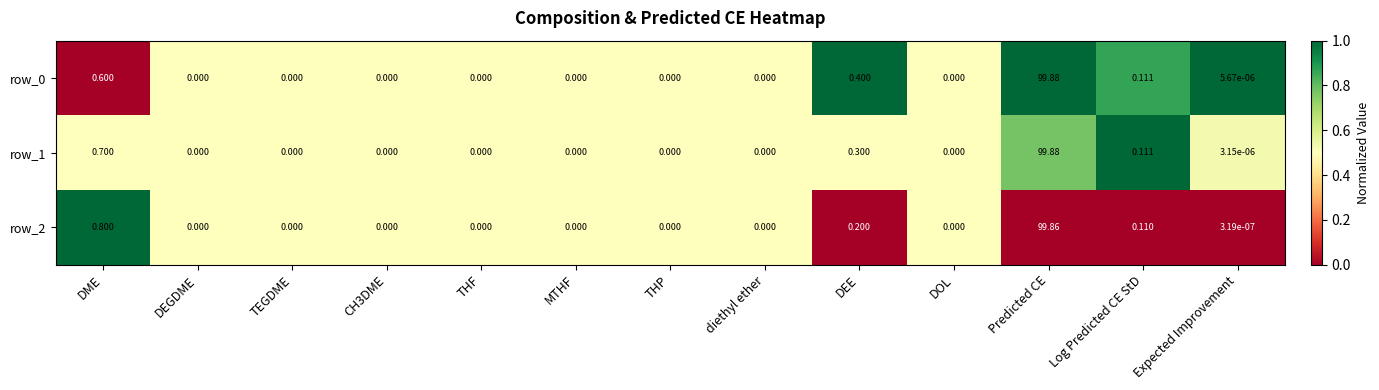

Where is row_0 nearest to the value 49?

DME